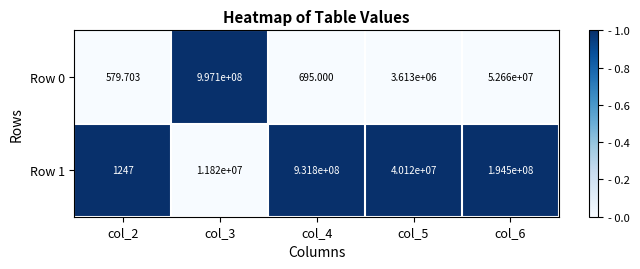

Is the value of Row 1 at col_6 greater than the value of Row 0 at col_5?

Yes